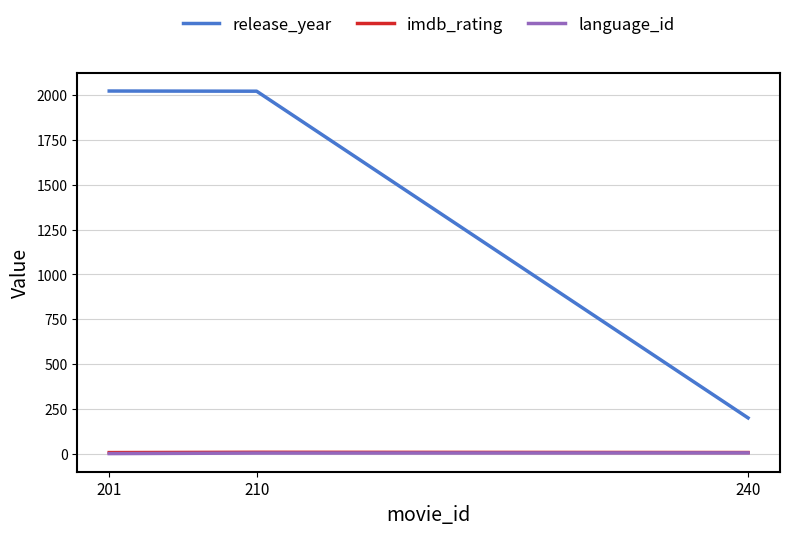

Which category has the lowest value in the release_year series?

240